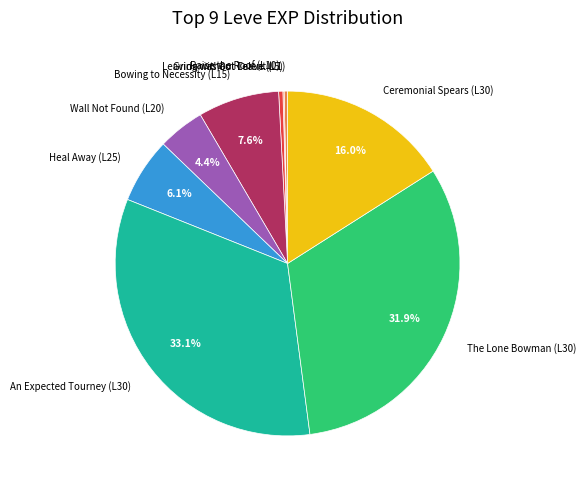

What is the largest slice in the pie chart?

An Expected Tourney (L30)